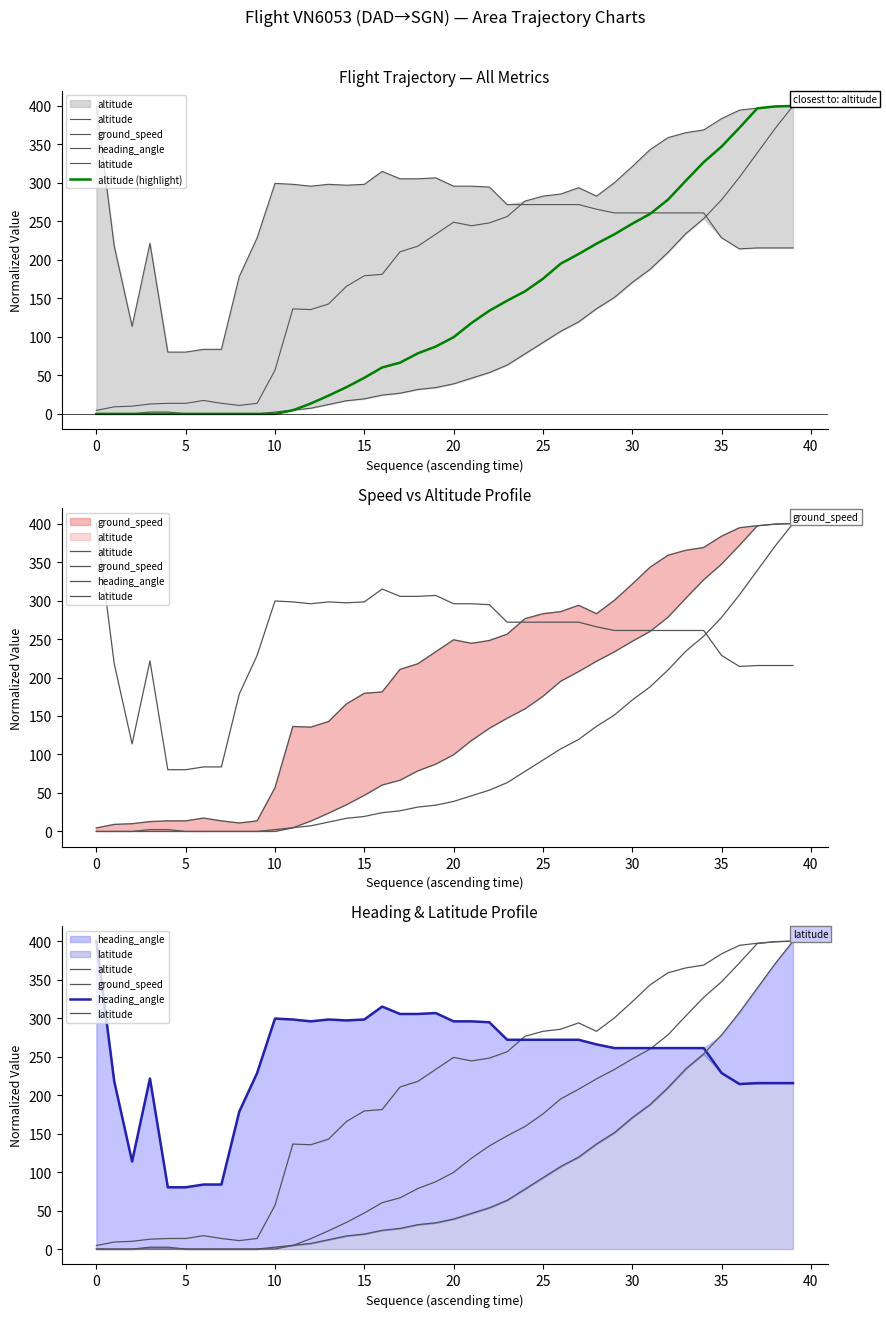

Is it true that altitude equals 494.7 at 33?

False